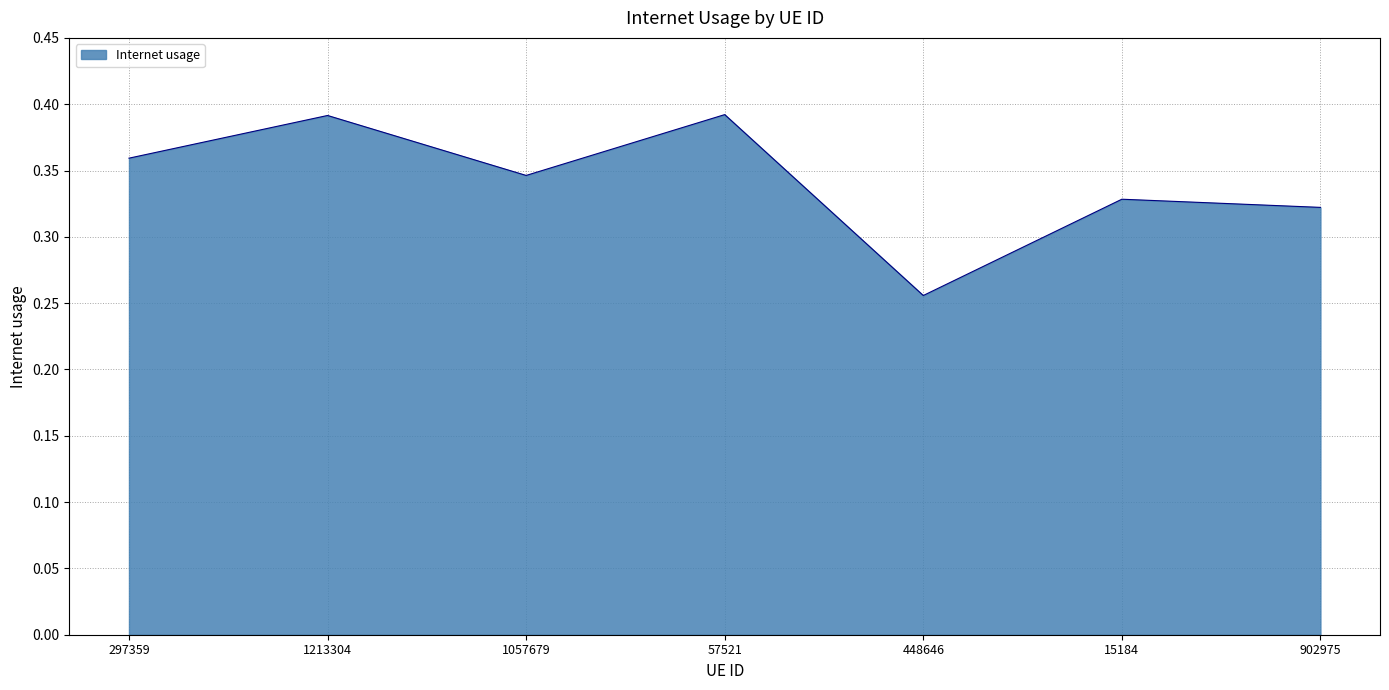

The chart shows a value of 0.1 at 902975. True or false?

False